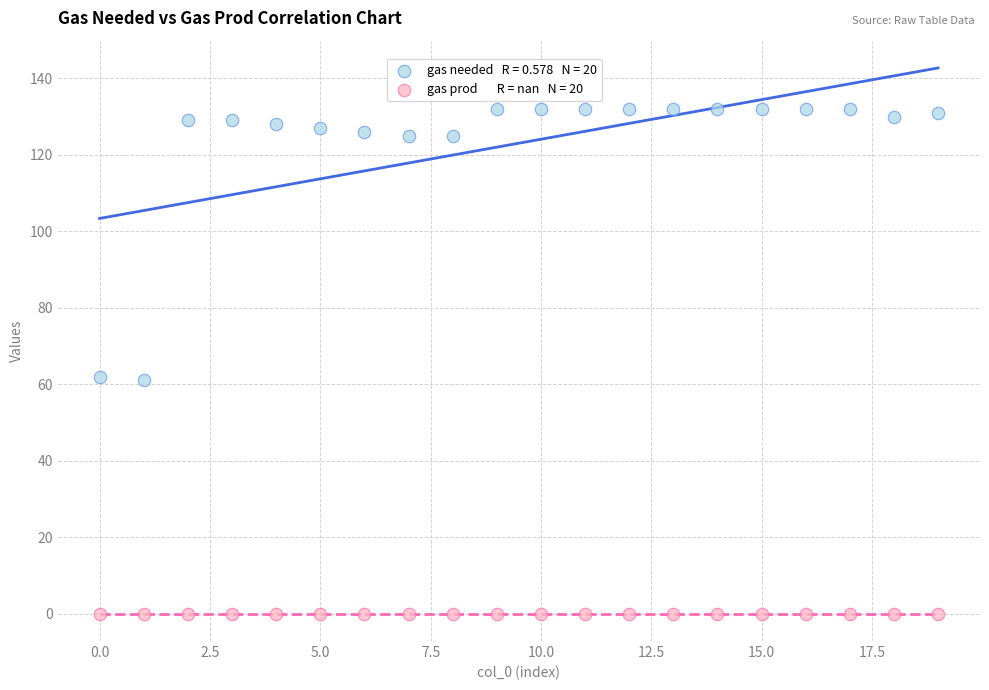

How many data points are displayed?

40